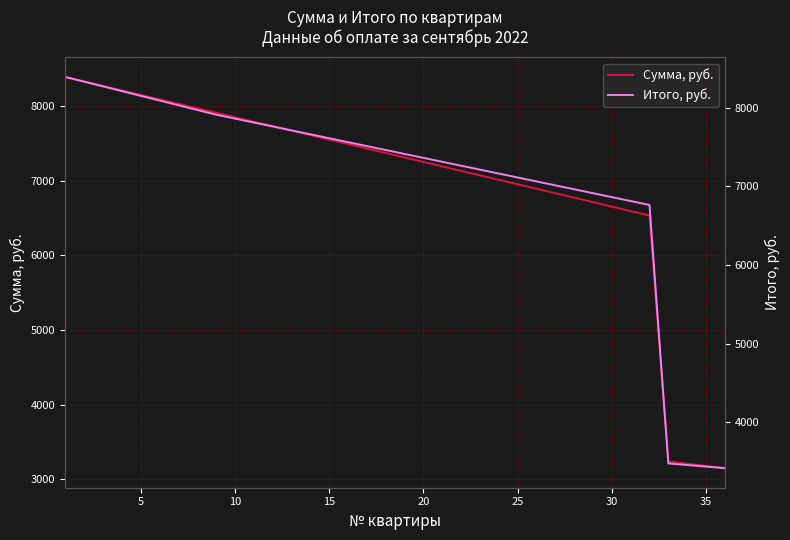

Does the chart display data point markers on the line(s)?

No